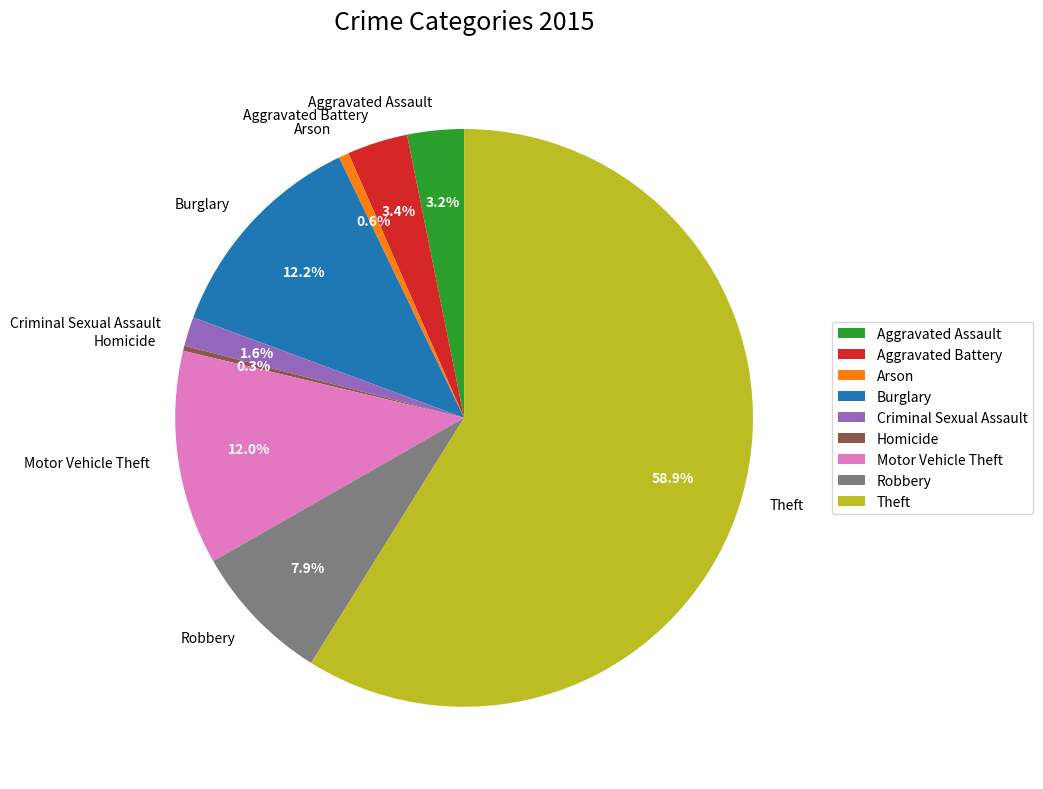

To the nearest percent, what is the combined percentage of Theft and Homicide?

59%